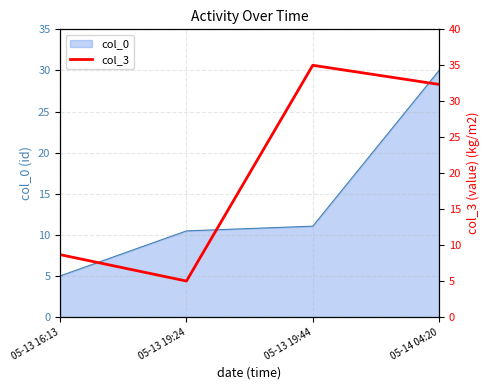

What is the sum of all values?

81.0